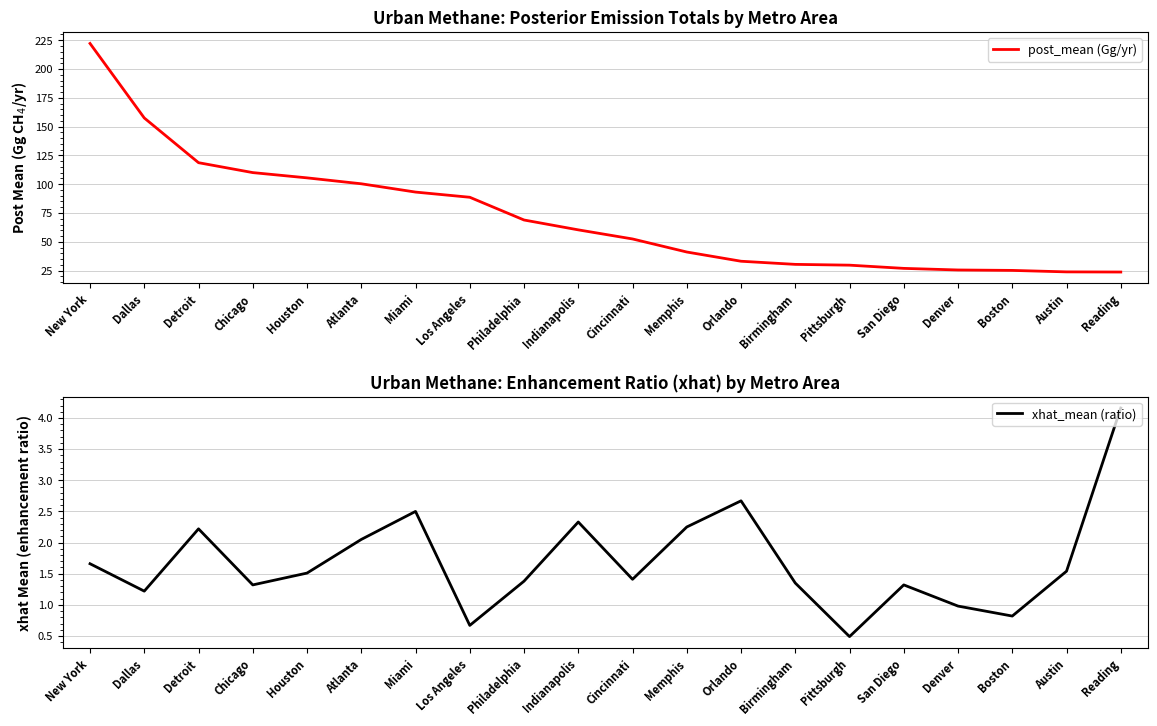

True or false: xhat_mean (ratio) has a value of 2.0 at San Diego.

False